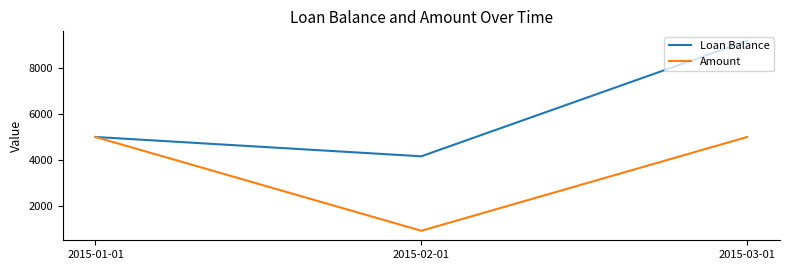

Read the Amount value at 2015-01-01.

5000.0